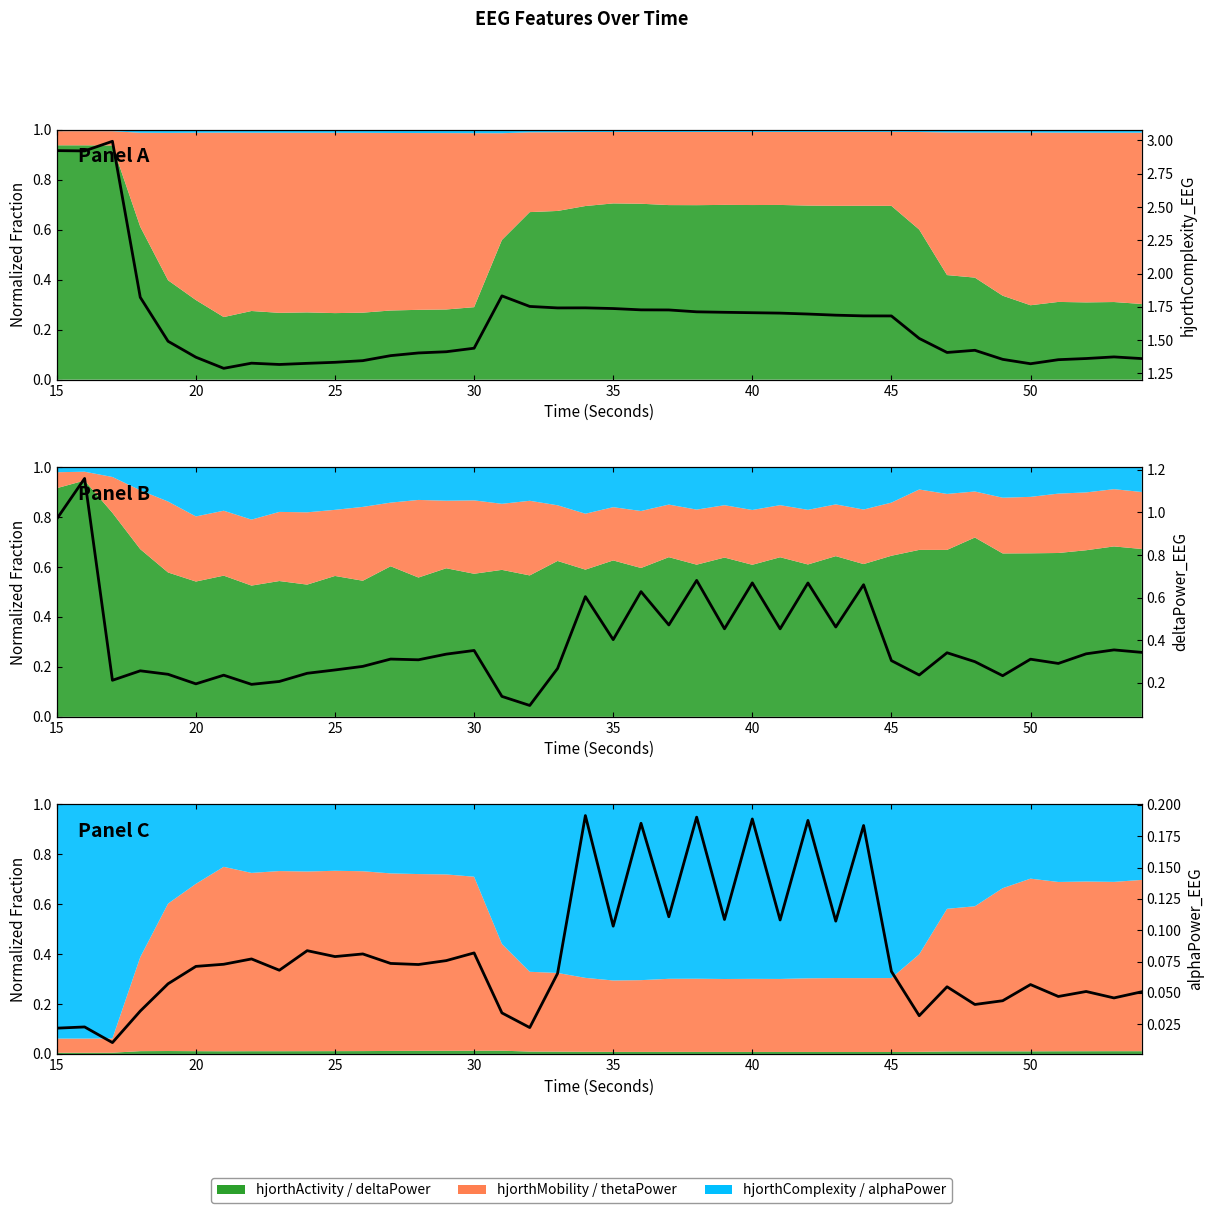

Which series has the largest range (max minus min)?

hjorthComplexity_EEG